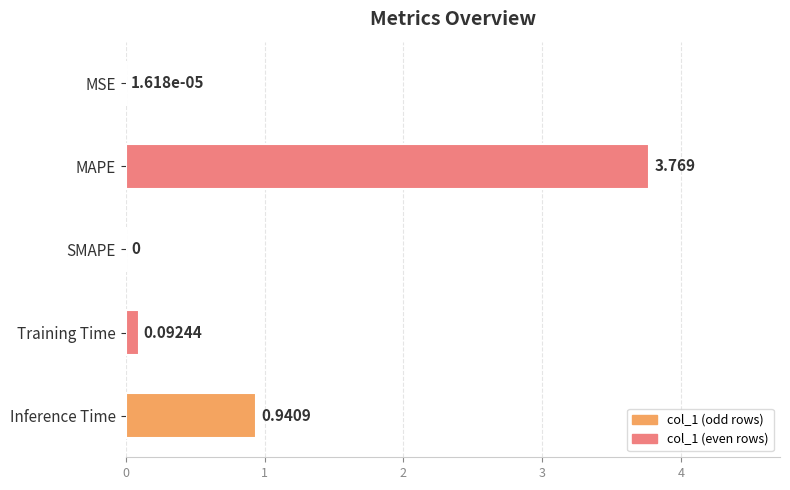

Between MAPE and SMAPE, which is larger?

MAPE